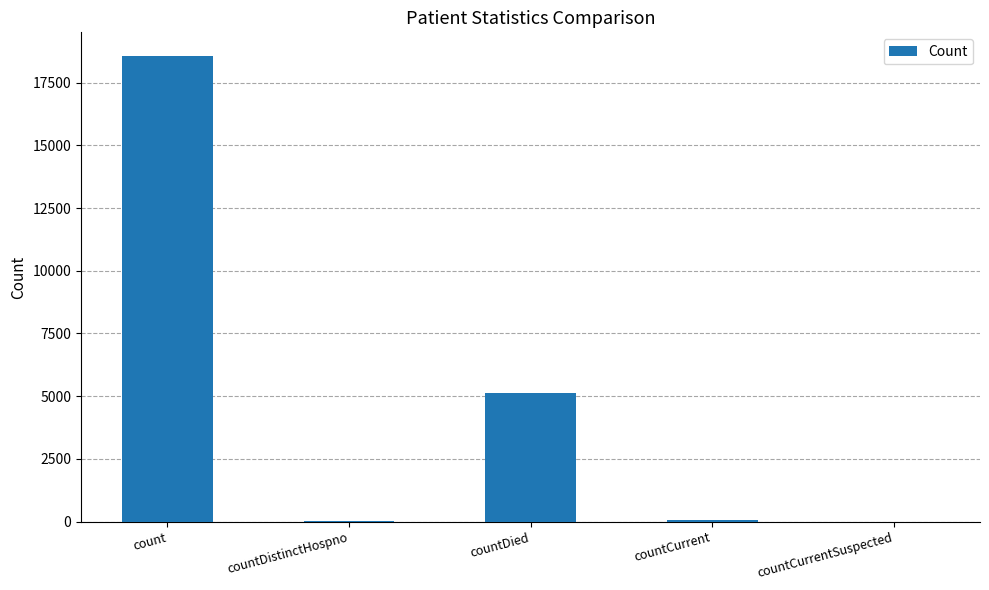

What is the maximum value shown in the chart?

18573